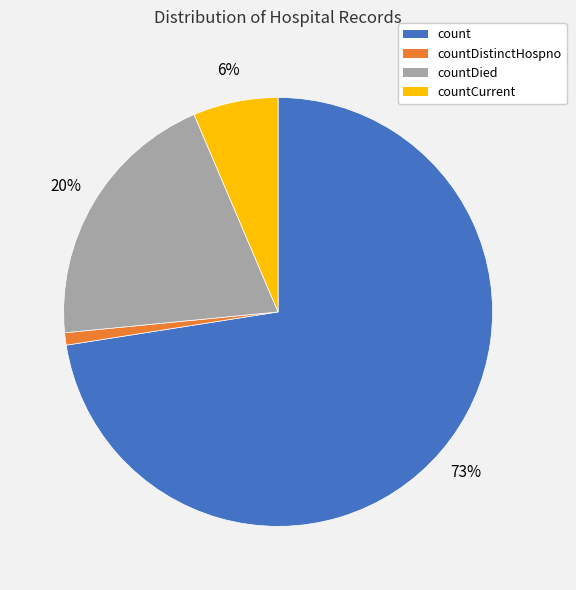

To the nearest percent, what is the average slice percentage?

25%